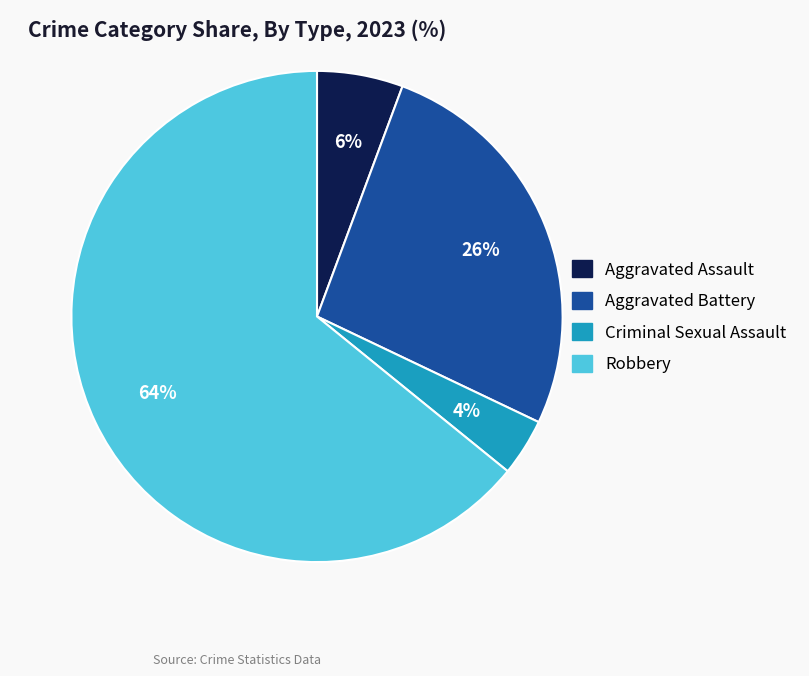

To the nearest percent, what portion does Aggravated Battery represent?

26%